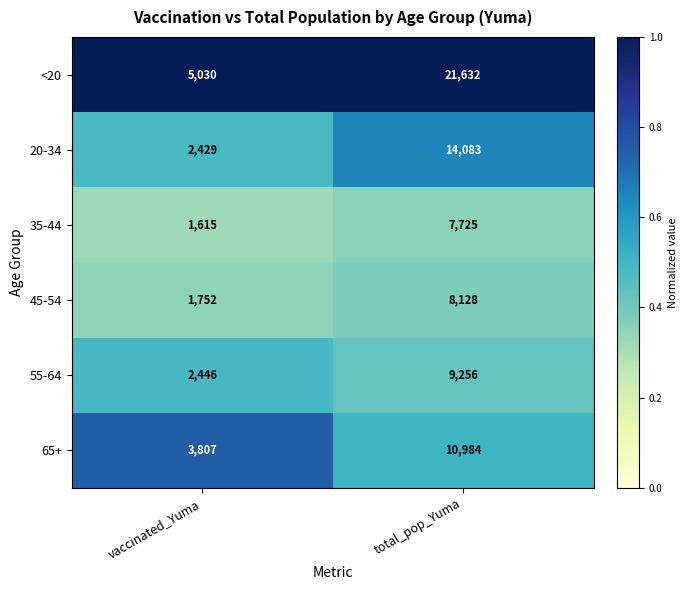

What is the sum of the 35-44 values at total_pop_Yuma and vaccinated_Yuma?

9340